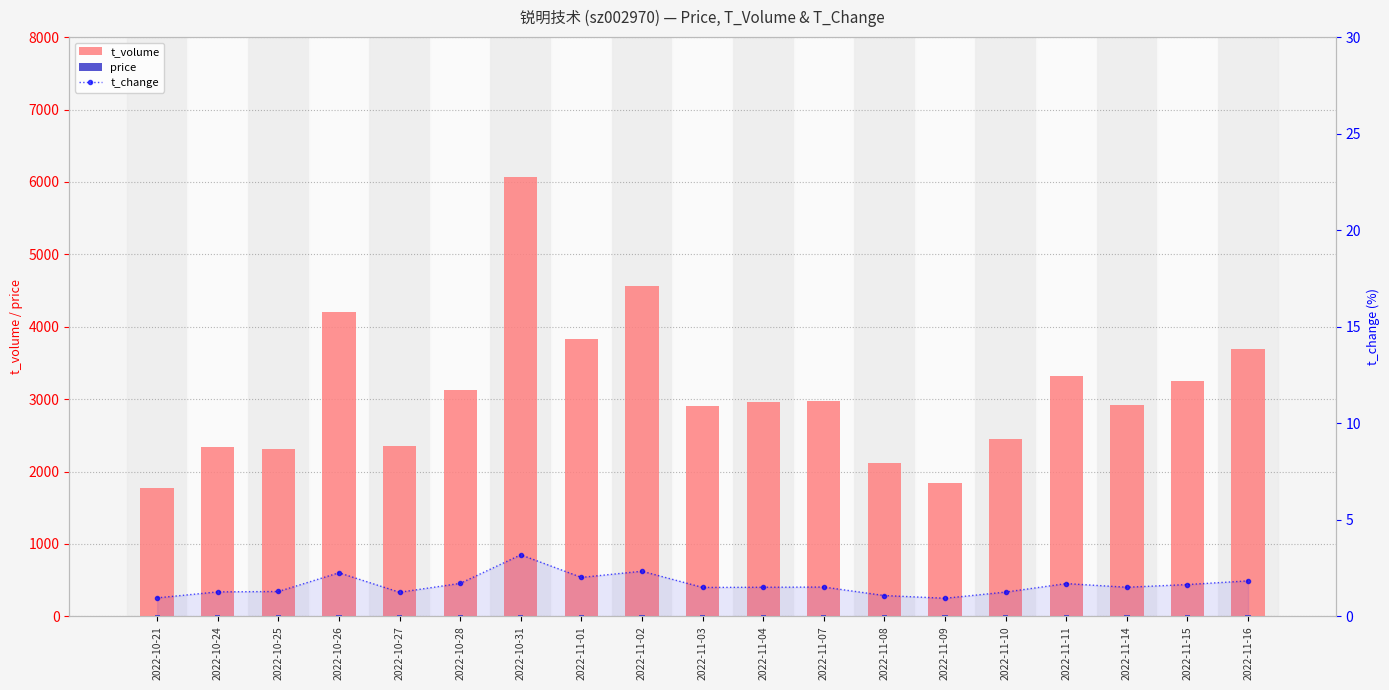

Is it true that price equals 13.3 at 2022-11-09?

False